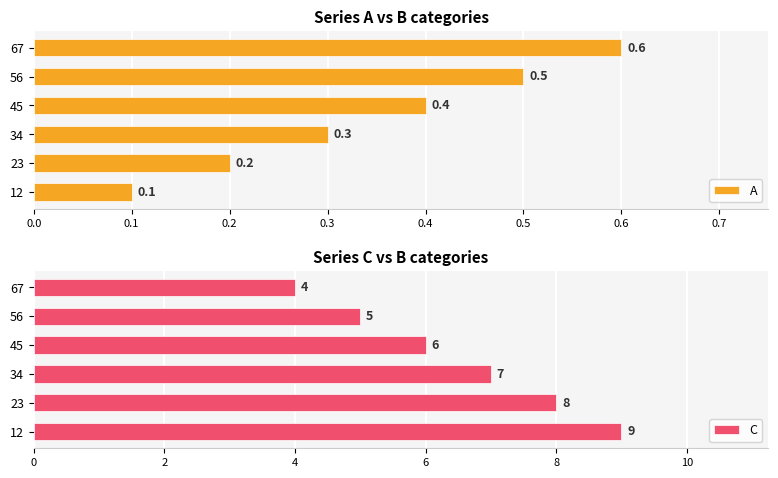

How many groups of bars are there?

6